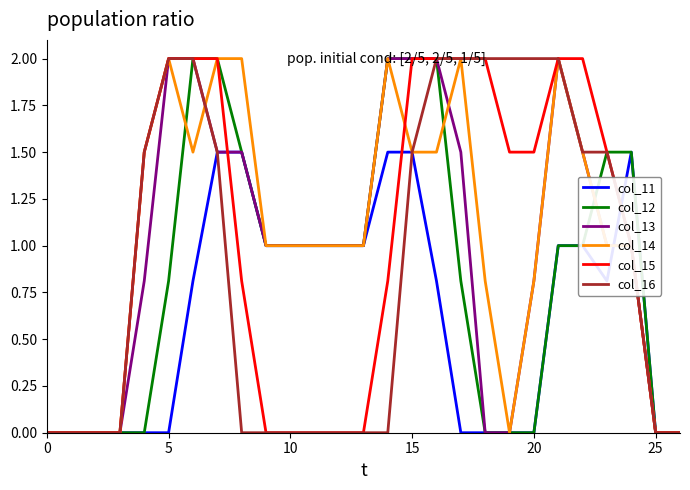

Does the chart have visible grid lines?

No